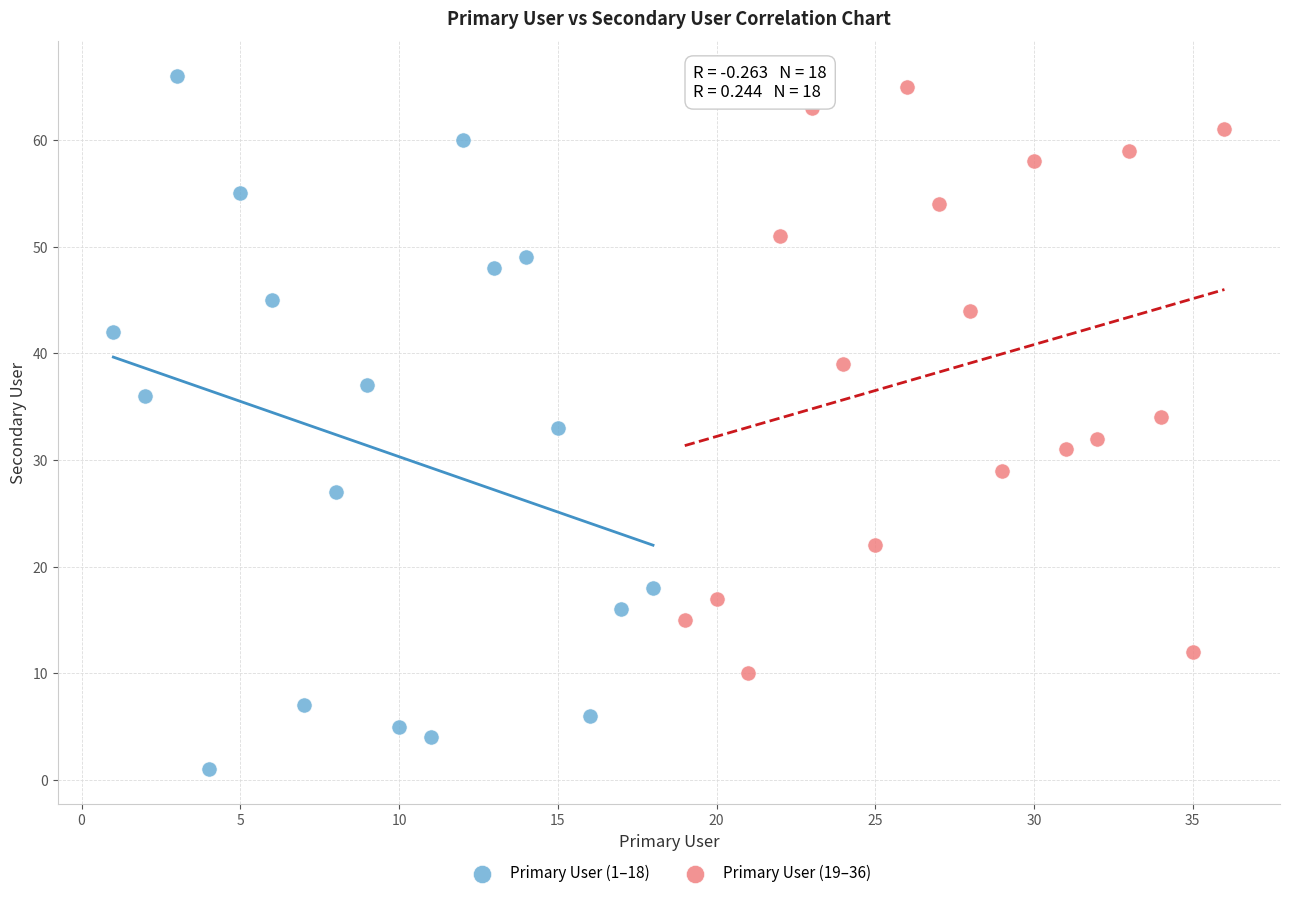

Which series has the widest spread of Y values?

Primary User (1–18)